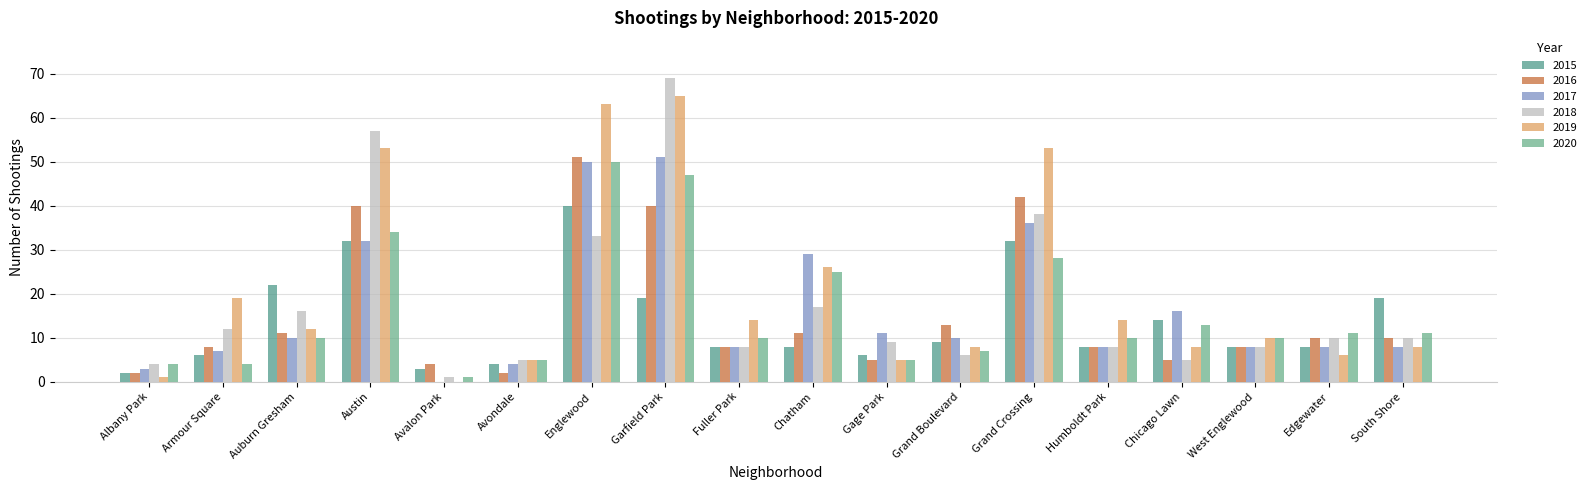

How many groups of bars are there?

18